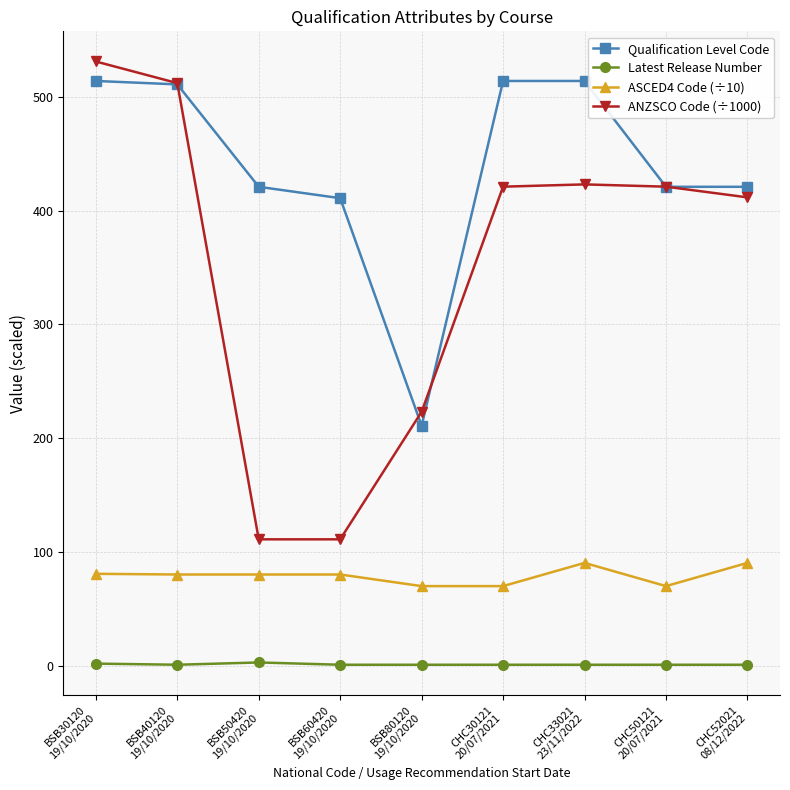

Which series has the widest spread of values?

ANZSCO Code (÷1000)